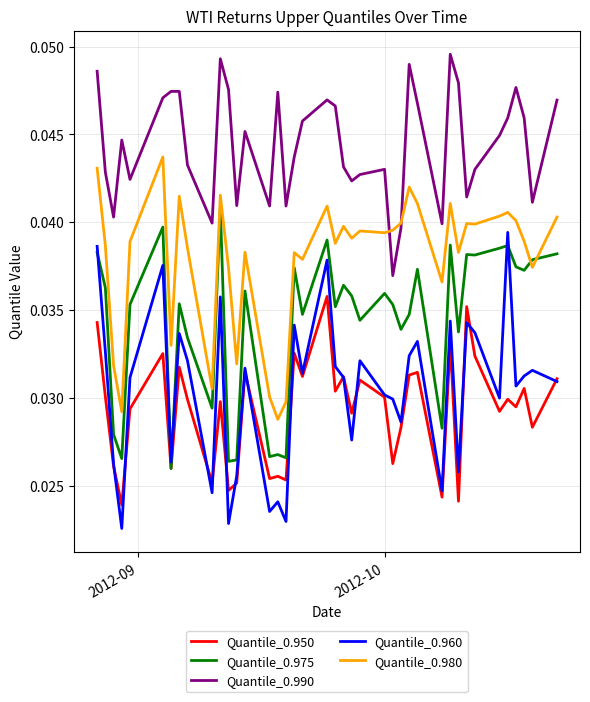

True or false: Quantile_0.980 and Quantile_0.960 intersect in this chart.

False